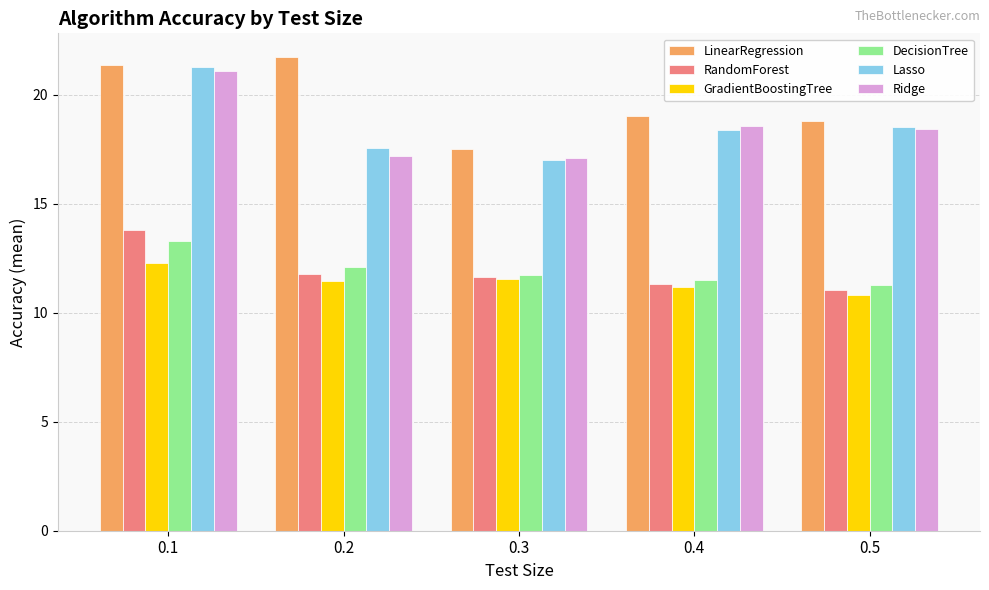

What is the spread (max minus min) of values at 0.5?

7.9